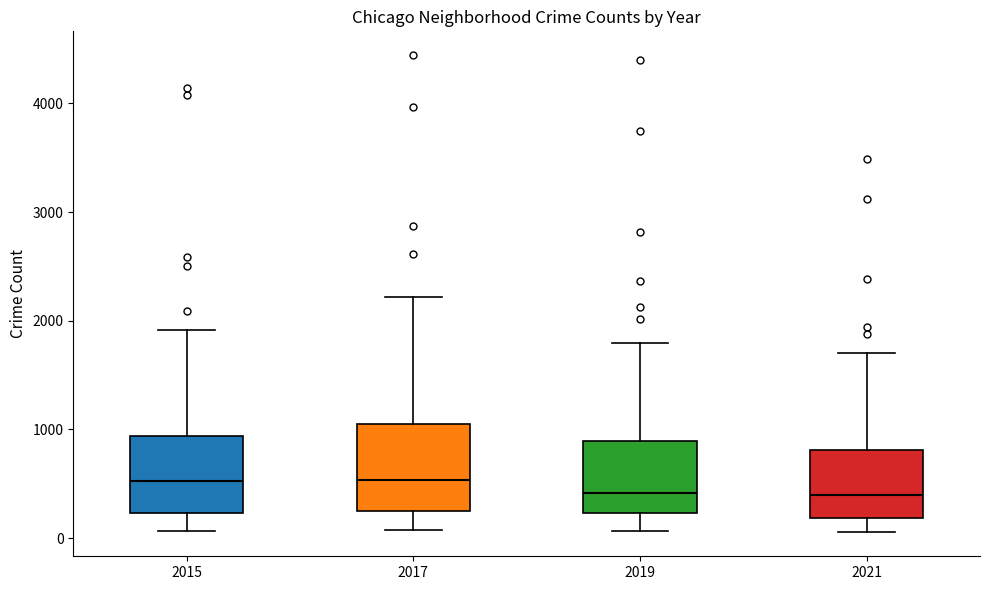

Reading left to right, read every box against the y-axis: the position of its median line, the range the box covers, and the ends of its whiskers. The values are not printed on the chart, so give them approximately, as read against the axis.

2015: median 500, box 200 to 900, whiskers 100 to 1900
2017: median 500, box 200 to 1000, whiskers 100 to 2200
2019: median 400, box 200 to 900, whiskers 100 to 1800
2021: median 400, box 200 to 800, whiskers 100 to 1700